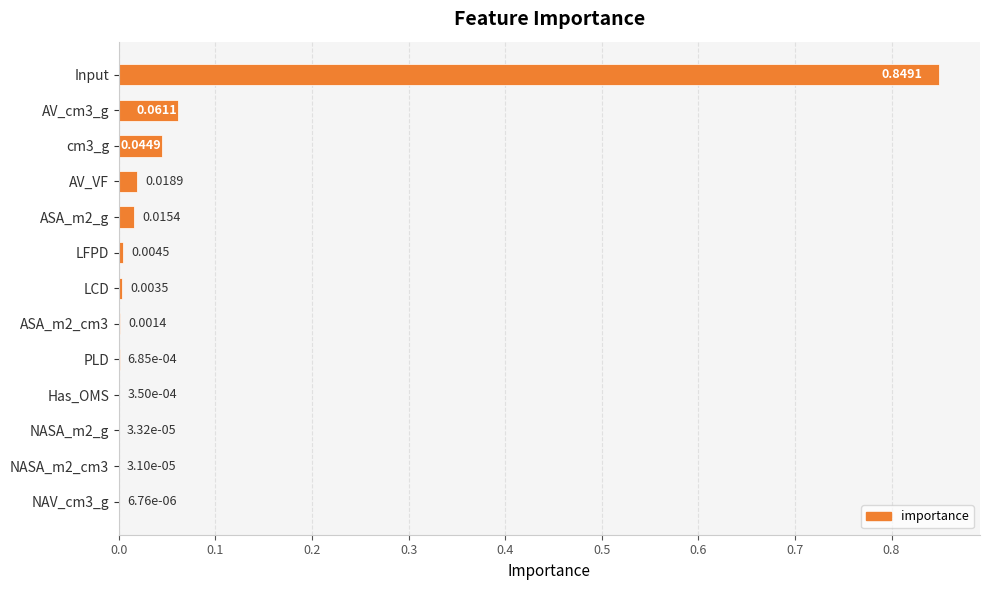

Which has a higher value, NASA_m2_cm3 or Input?

Input